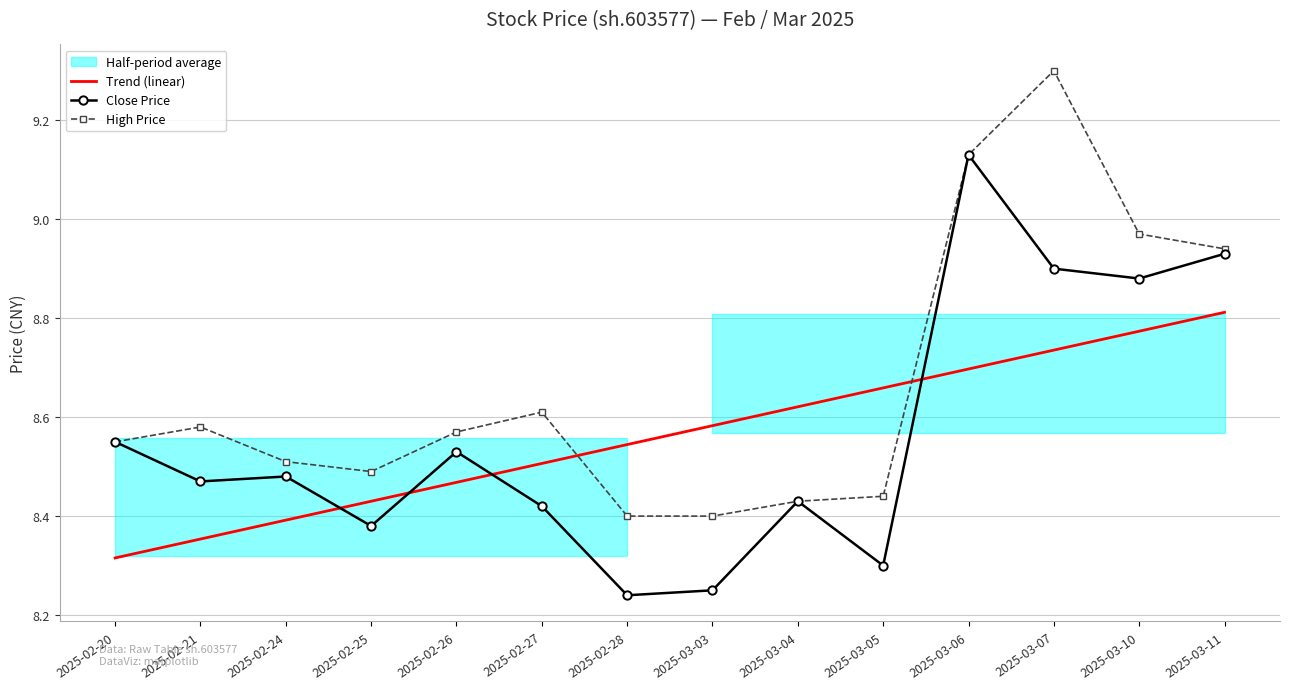

Which series changed the most between 2025-02-27 and 2025-03-11?

Close Price